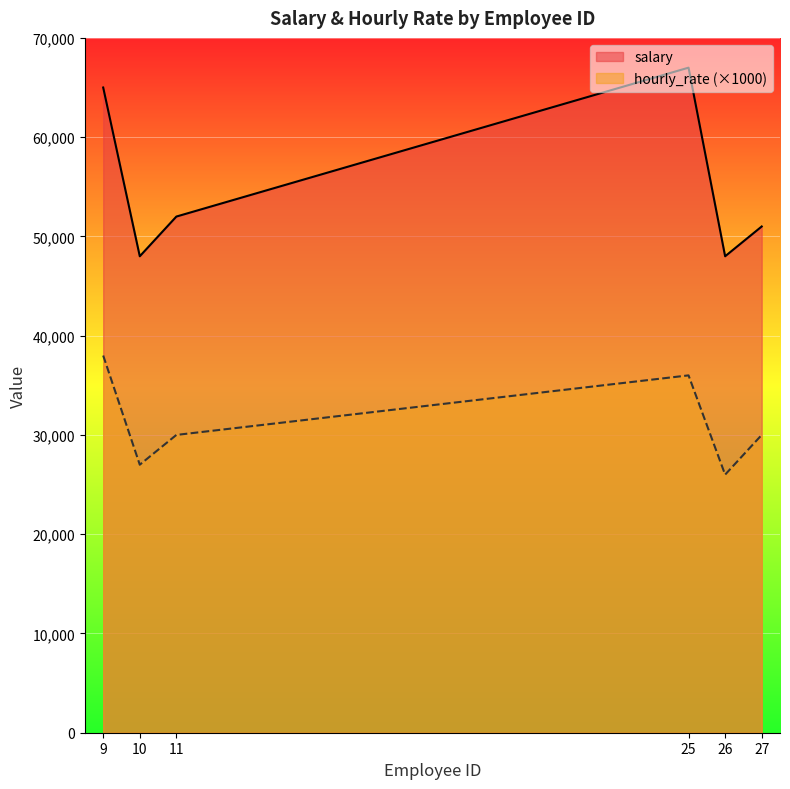

Is it true that hourly_rate equals 36000 at 25?

True